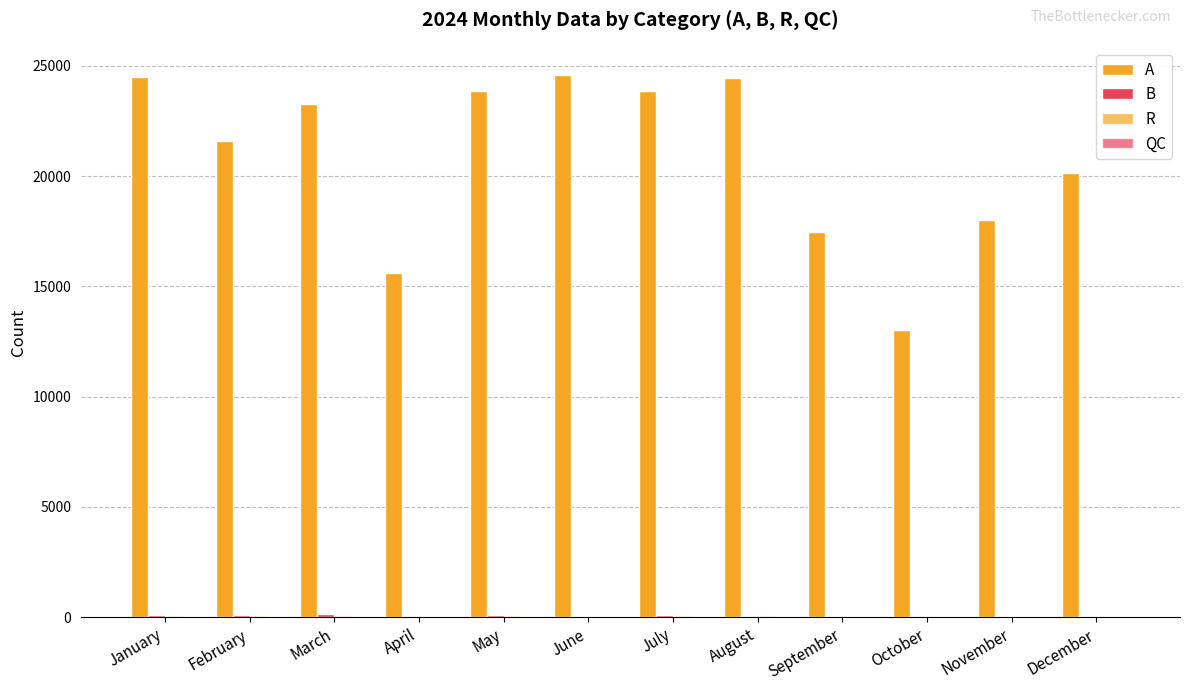

At December, list the series in order from smallest to largest.

QC, R, B, A